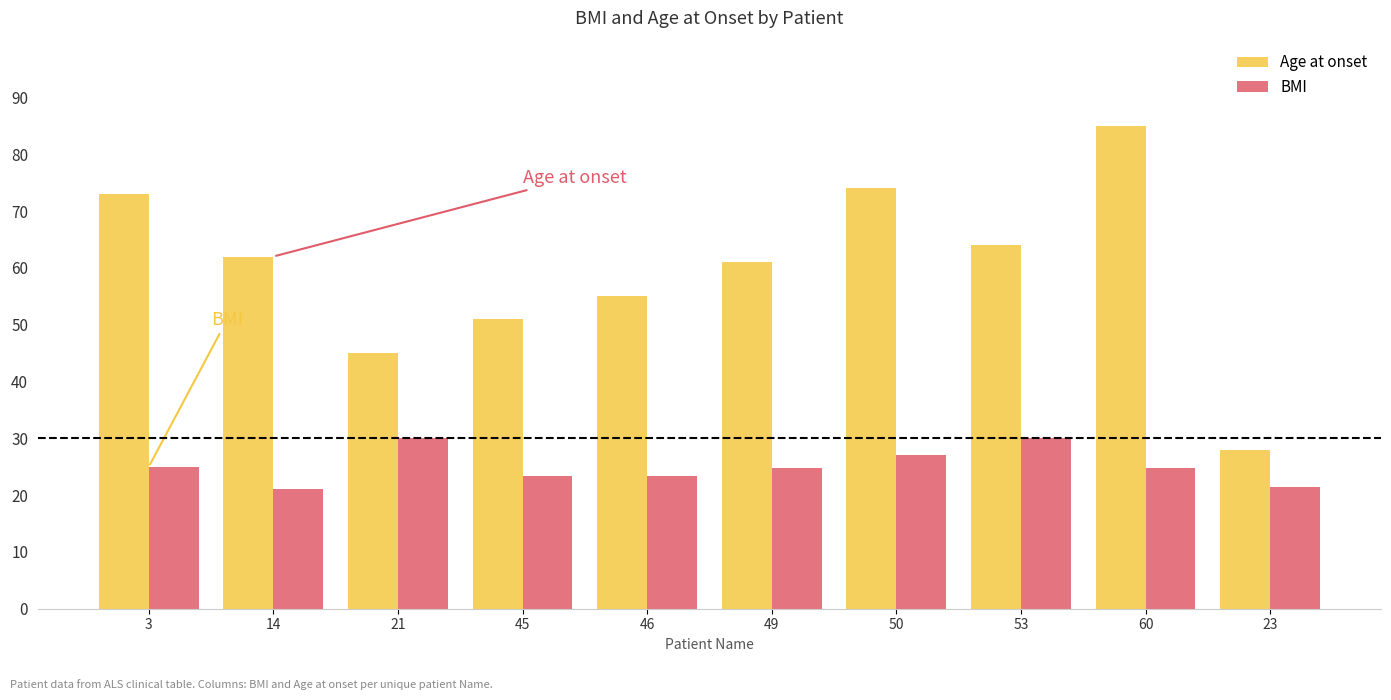

True or false: Age at onset has a value of 57.4 at 60.

False